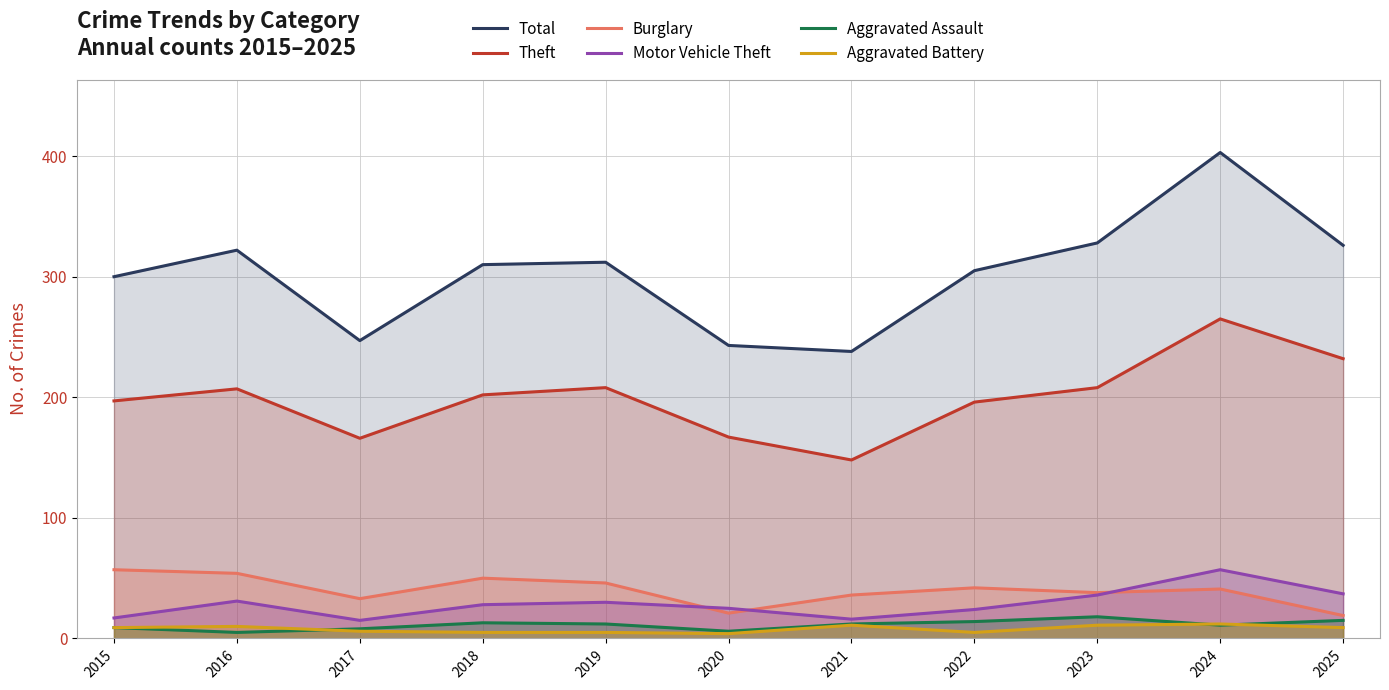

How many data points in Aggravated Battery are less than 9?

5